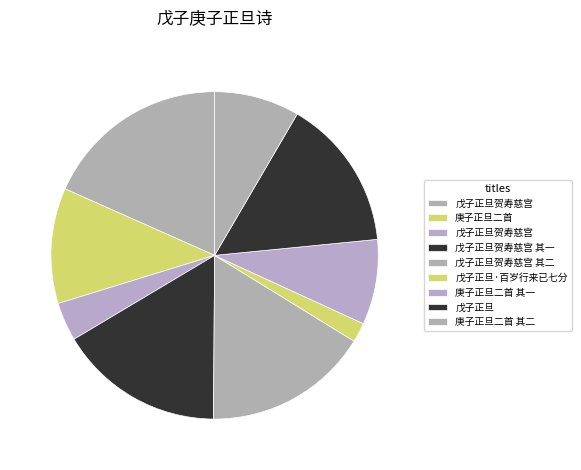

To the nearest percent, what is the average slice percentage?

11%